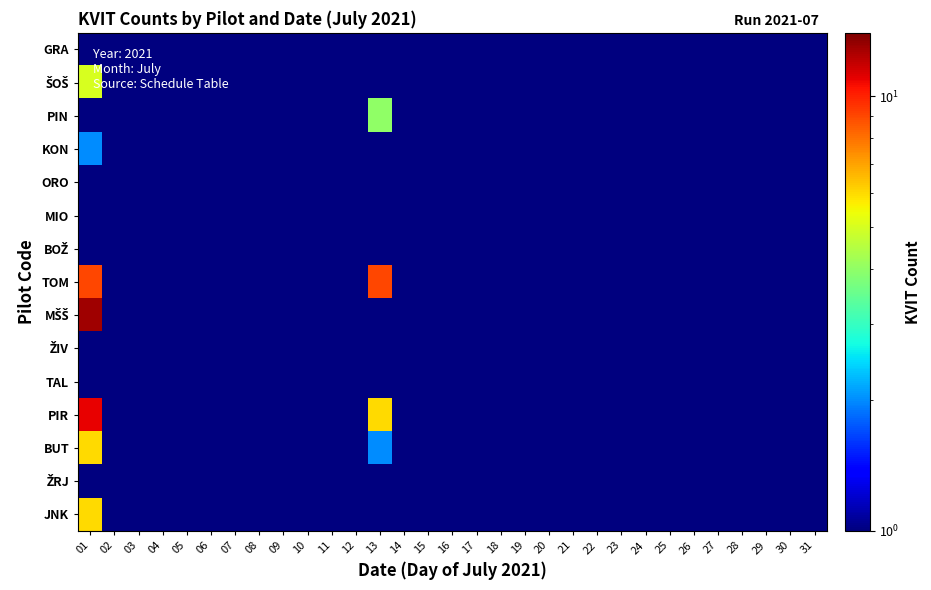

Between 27 and 04, which is larger?

27